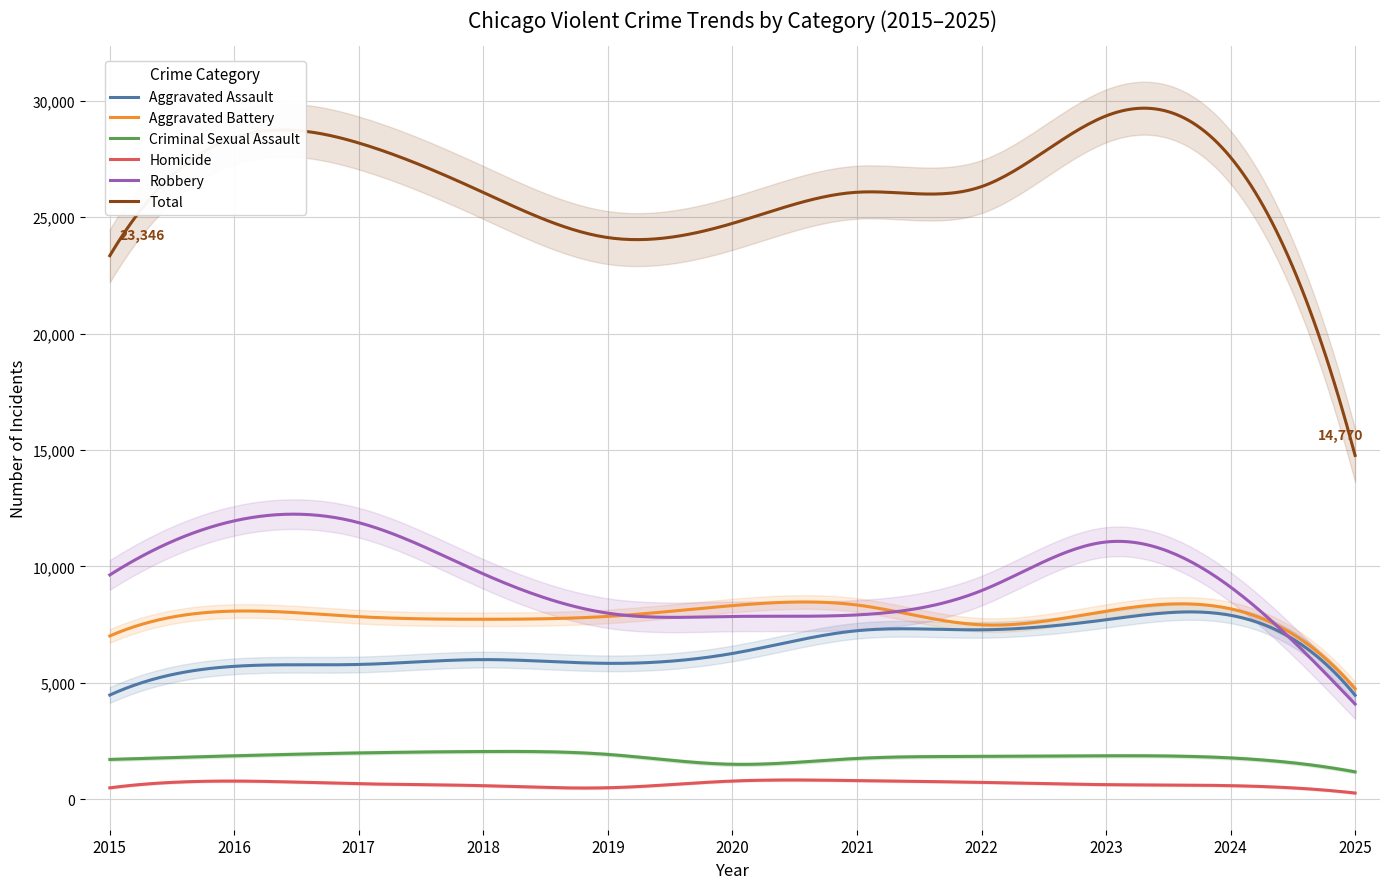

What is the difference between the maximum and second lowest values in the Total series?

14251.8